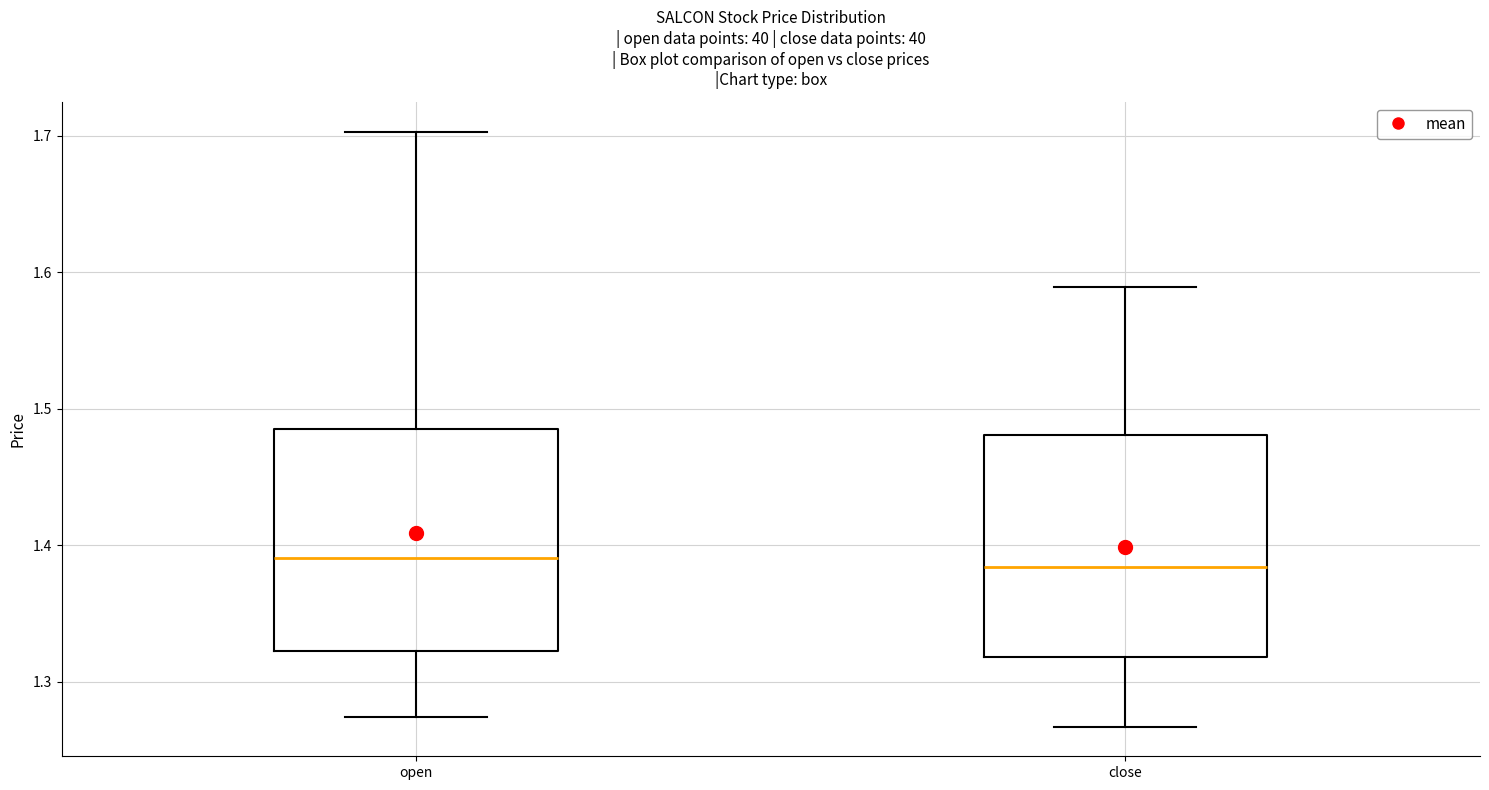

Where does the lower whisker of the box for open end on the y-axis? The values are not printed on the chart, so give them approximately, as read against the axis.

1.27